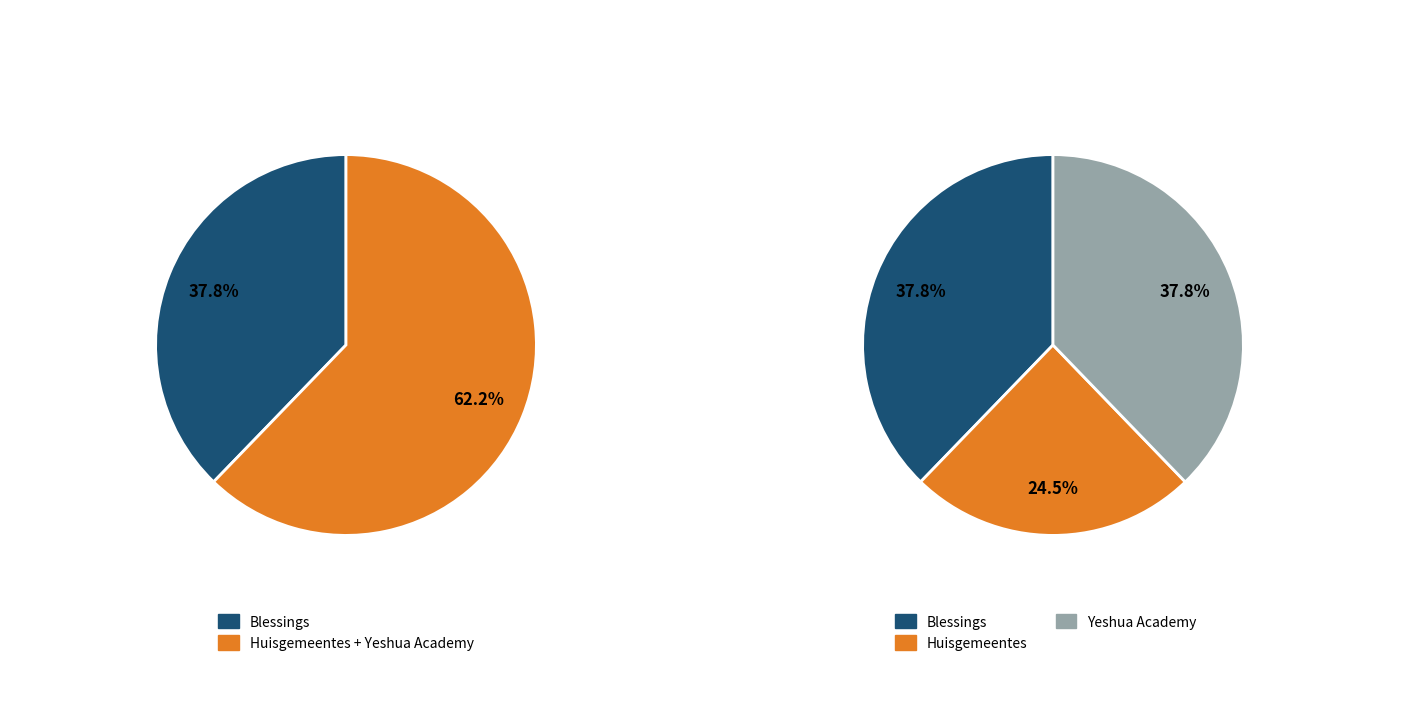

To the nearest percent, what is the difference between the Huisgemeentes and Blessings slice percentages?

13%